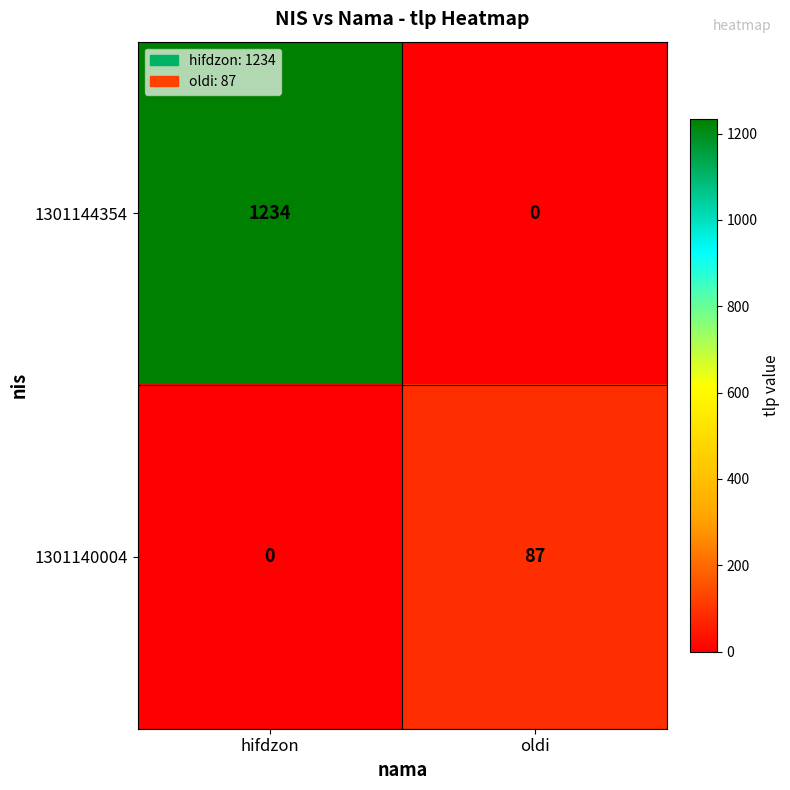

The value of 1301140004 at hifdzon is 0. True or false?

True